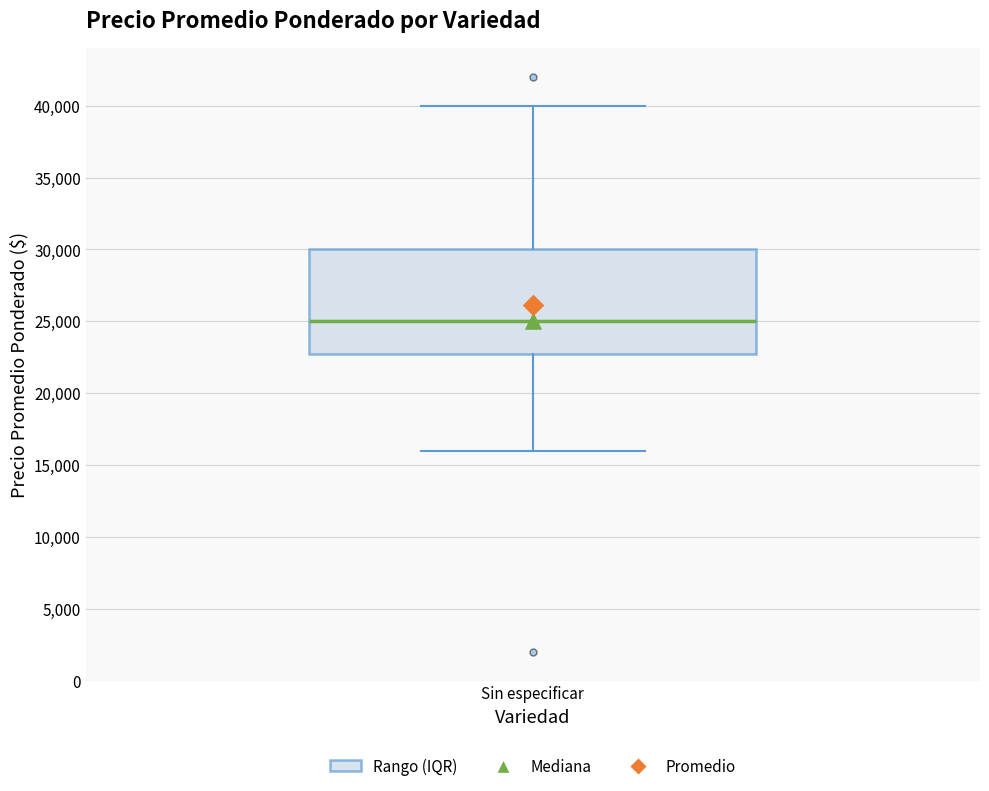

Transcribe this box plot: give where the median line is, the range the box spans, and where the two whiskers end, as read against the y-axis. The values are not printed on the chart, so give them approximately, as read against the axis.

median 25000, box 23000 to 30000, whiskers 16000 to 40000